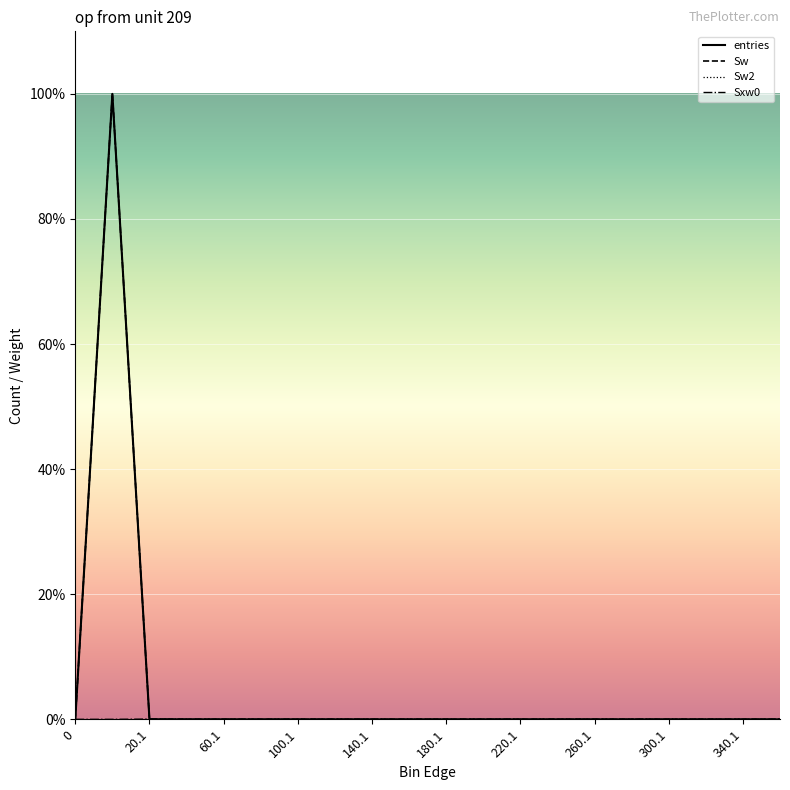

How many times do Sxw0 and Sw cross each other?

1